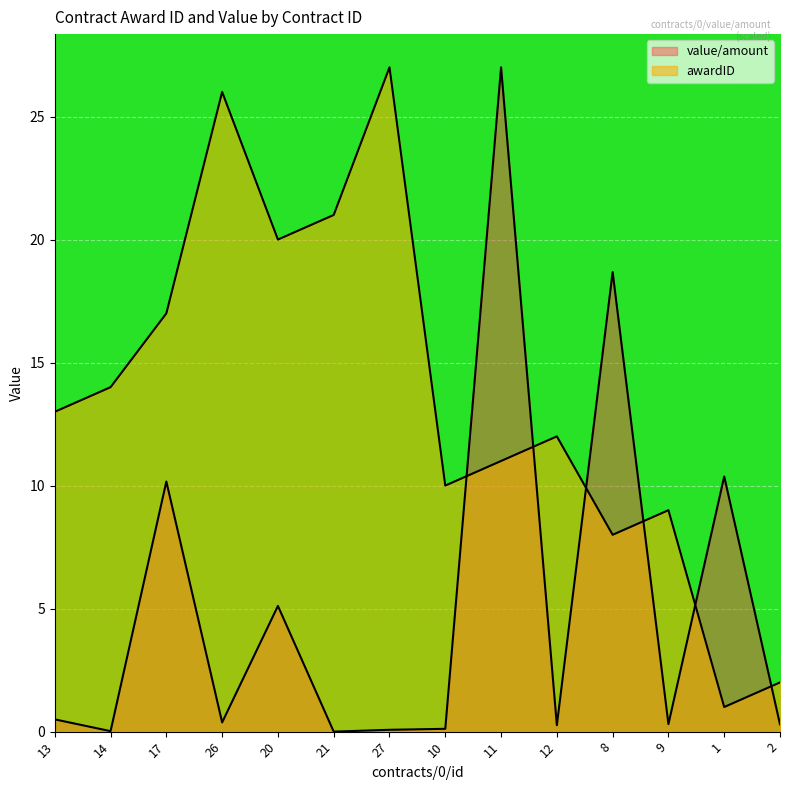

Rank the categories by value/amount value from highest to lowest.

11, 8, 1, 17, 20, 13, 26, 9, 2, 12, 10, 27, 14, 21